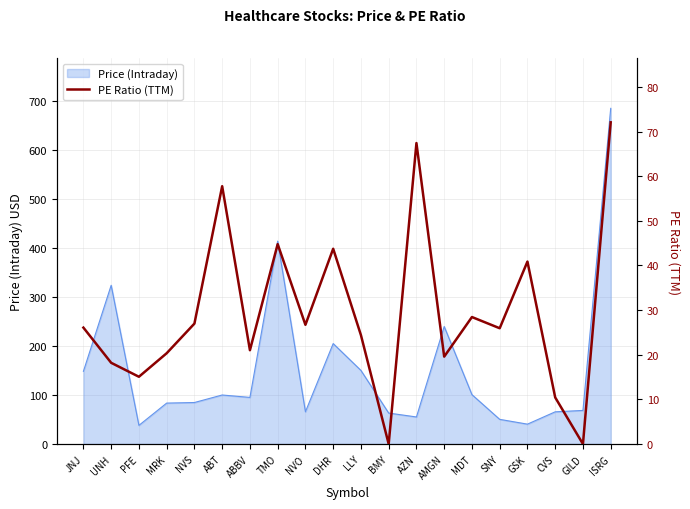

Which category has the highest value across all series?

ISRG